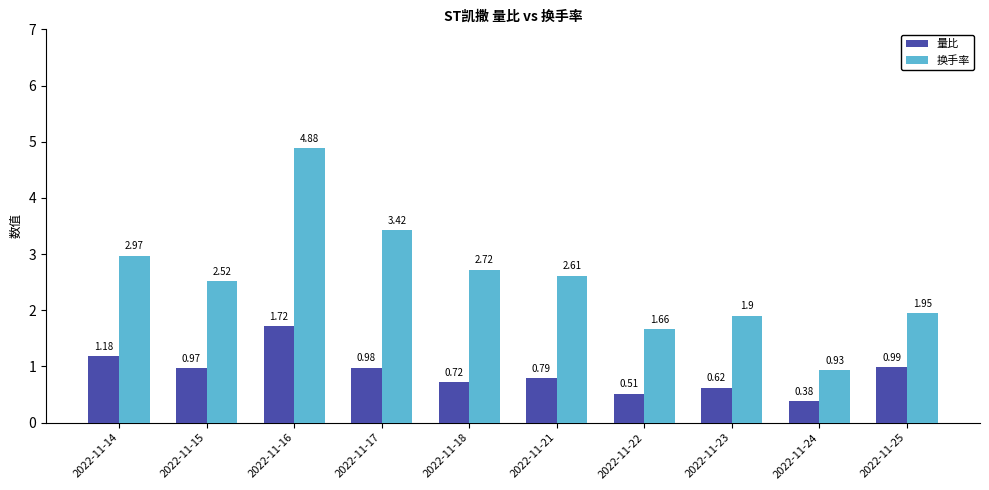

Rank the series by their maximum value, from highest to lowest.

换手率, 量比